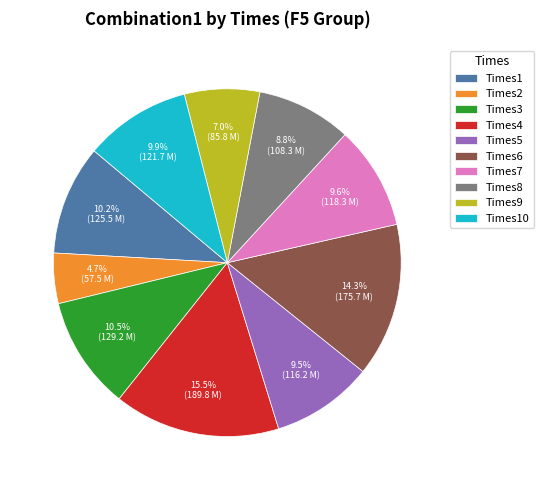

The Times7 slice represents 10% of the pie. True or false?

True